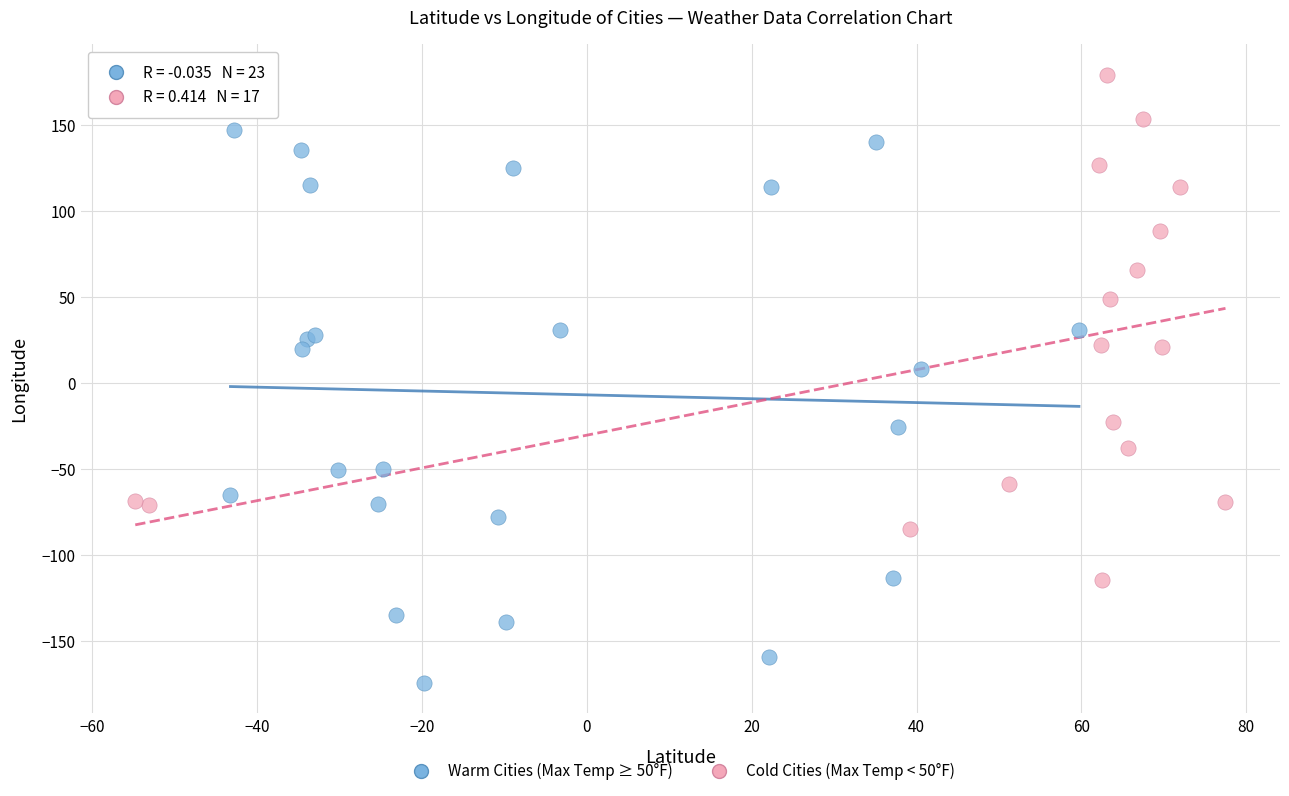

Which series contains the lowest Y value?

Warm Cities (Max Temp ≥ 50°F)